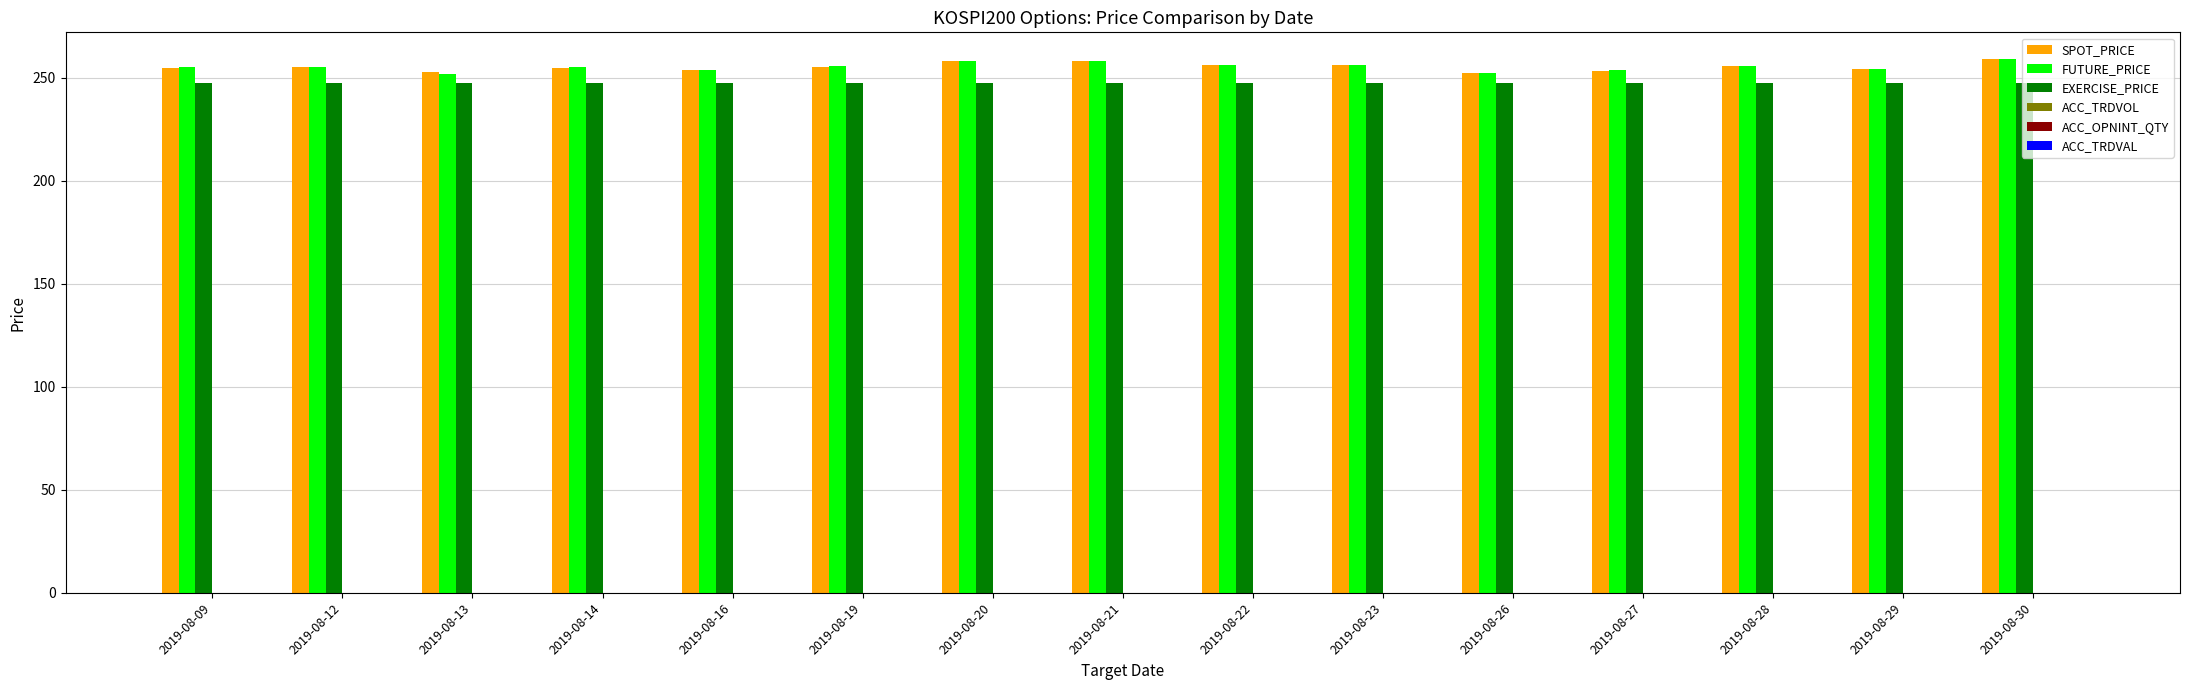

Is it true that EXERCISE_PRICE equals 73.6 at 2019-08-30?

False